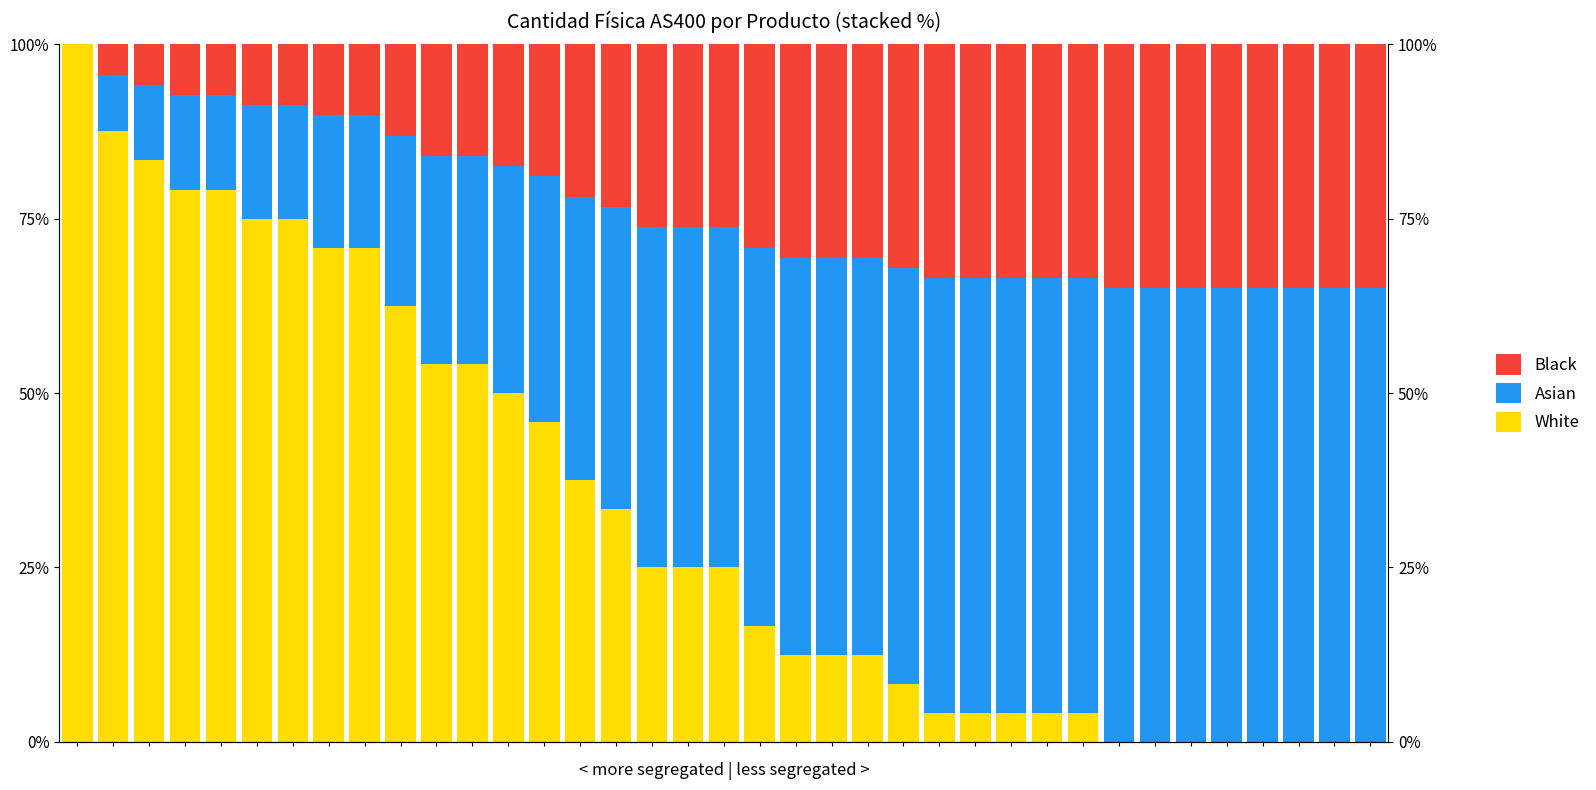

The value of White at 6 is 44.3. True or false?

False